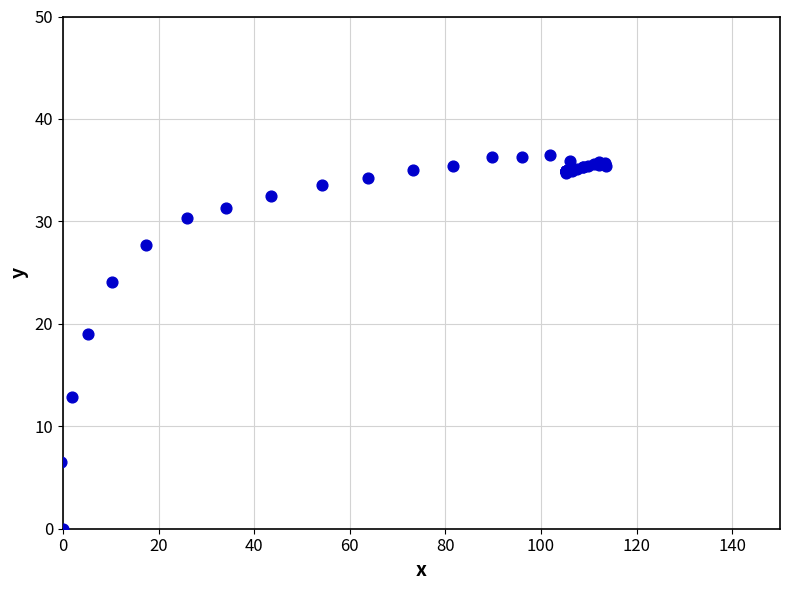

What Y value in the scatter plot is closest to 18?

19.0